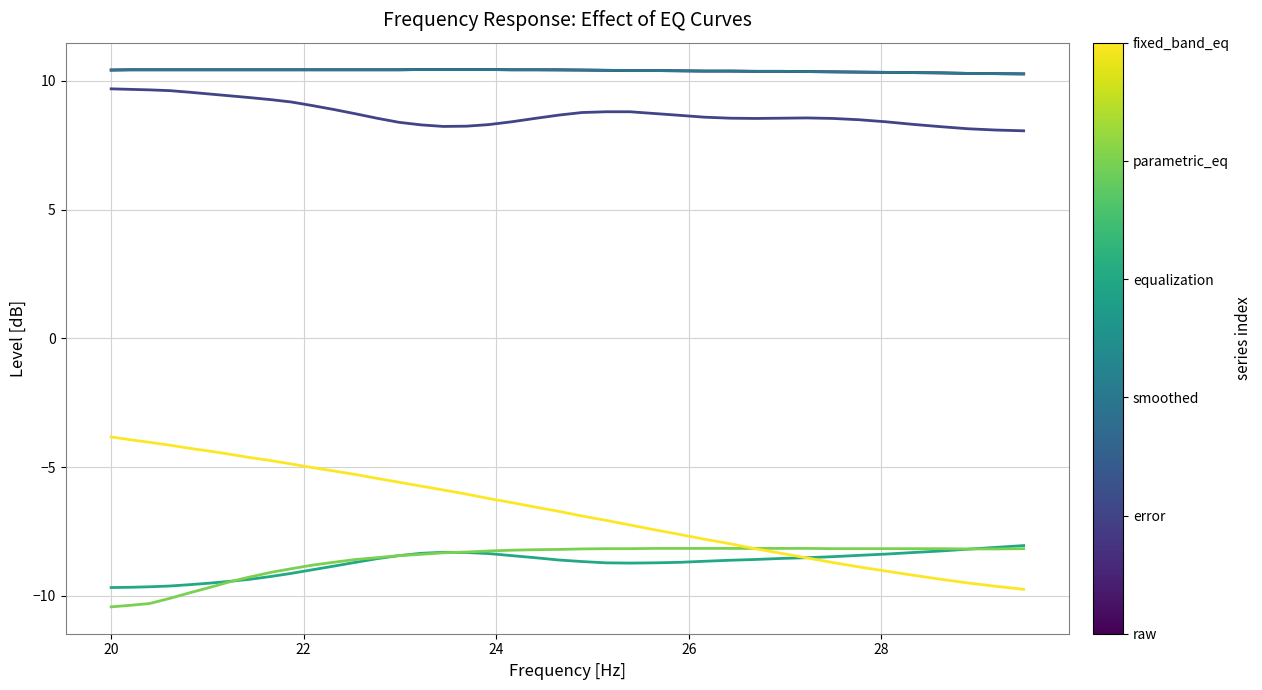

Does the chart have visible grid lines?

Yes